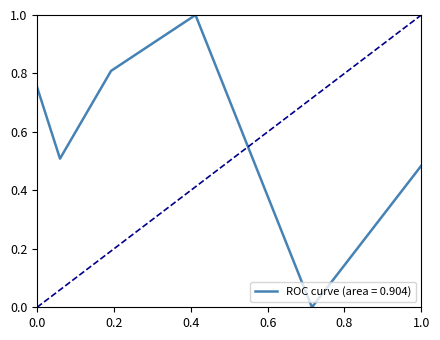

What is the maximum value shown in the chart?

1.0